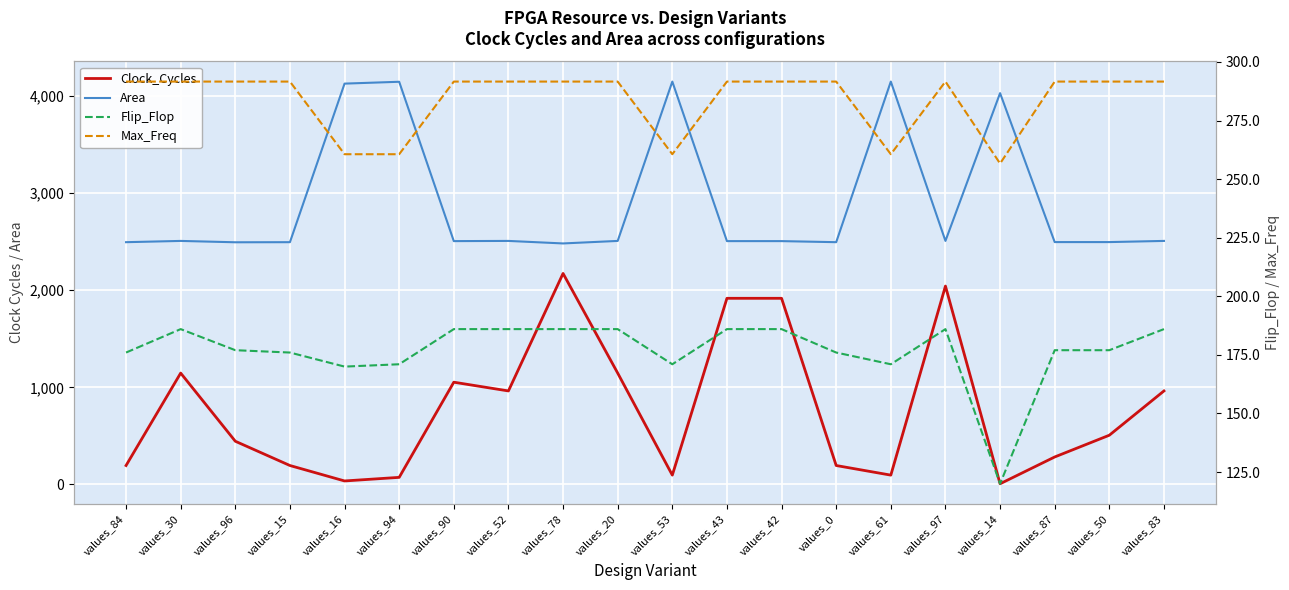

Reading left to right, extract all data points from this chart.

Clock_Cycles: 195.0	1147.0	445.0	195.0	36.0	73.0	1053.0	963.0	2173.0	1147.0	96.0	1917.0	1917.0	195.0	96.0	2043.0	7.0	283.0	507.0	963.0
Area: 2495.0	2508.0	2494.0	2495.0	4128.0	4147.0	2506.0	2508.0	2482.0	2508.0	4149.0	2506.0	2506.0	2495.0	4149.0	2508.0	4030.0	2496.0	2496.0	2508.0
Flip_Flop: 176.0	186.0	177.0	176.0	170.0	171.0	186.0	186.0	186.0	186.0	171.0	186.0	186.0	176.0	171.0	186.0	120.0	177.0	177.0	186.0
Max_Freq: 291.6	291.6	291.6	291.6	260.6	260.6	291.6	291.6	291.6	291.6	260.6	291.6	291.6	291.6	260.6	291.6	256.7	291.6	291.6	291.6